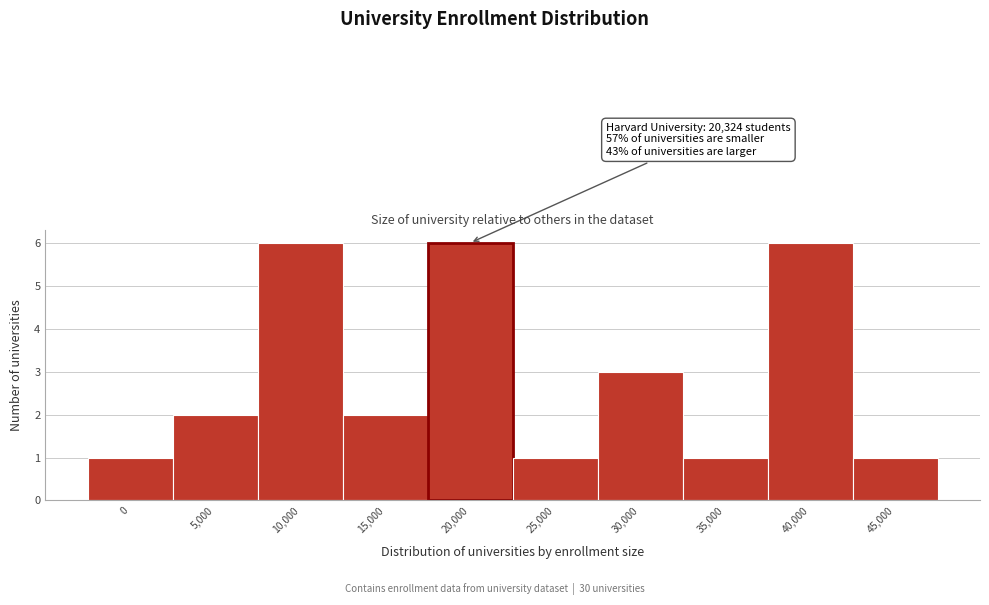

Reading right to left, list all the values displayed in this chart.

1	6	1	3	1	6	2	6	2	1